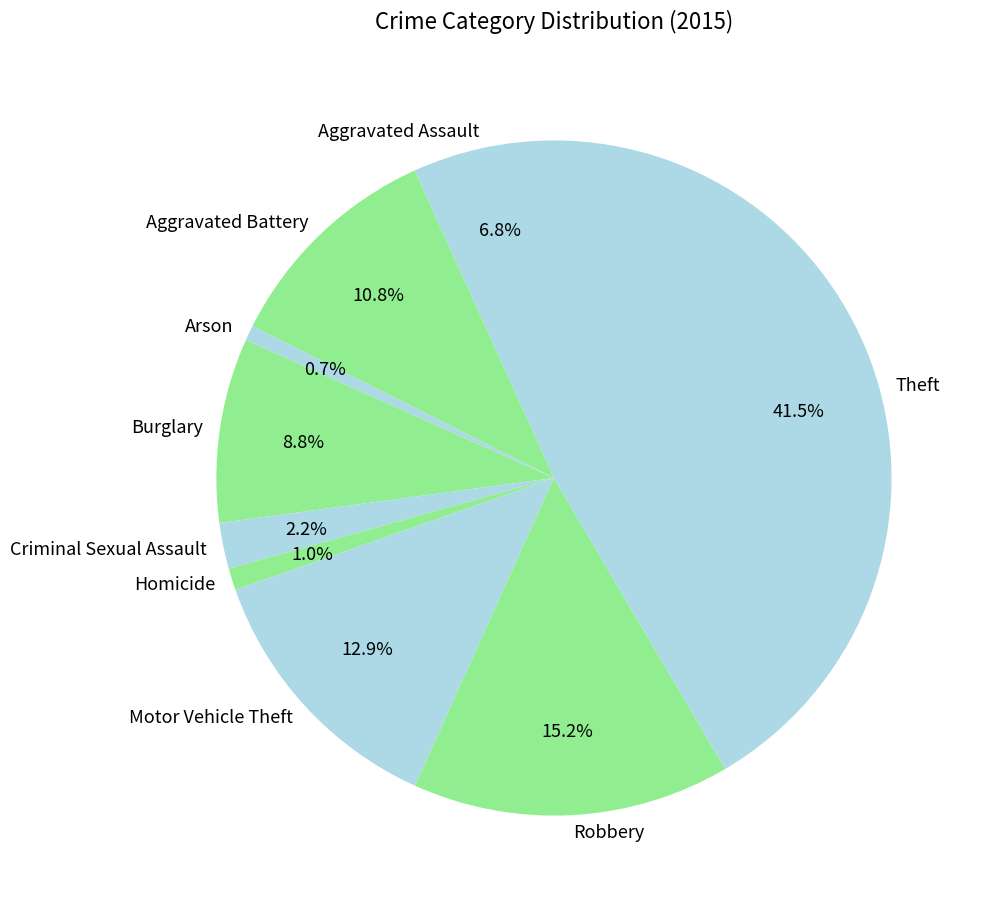

To the nearest percent, what portion does Criminal Sexual Assault represent?

2%